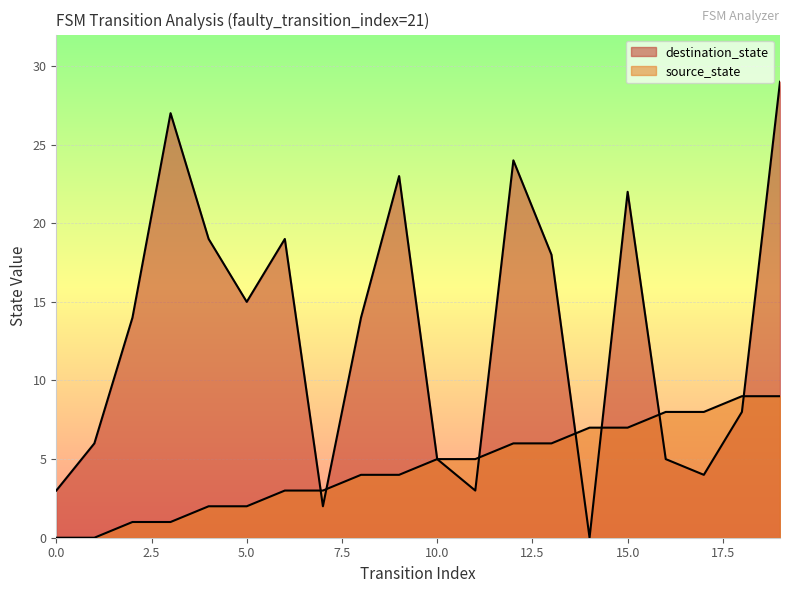

Is it true that the value at 16 is 8?

True